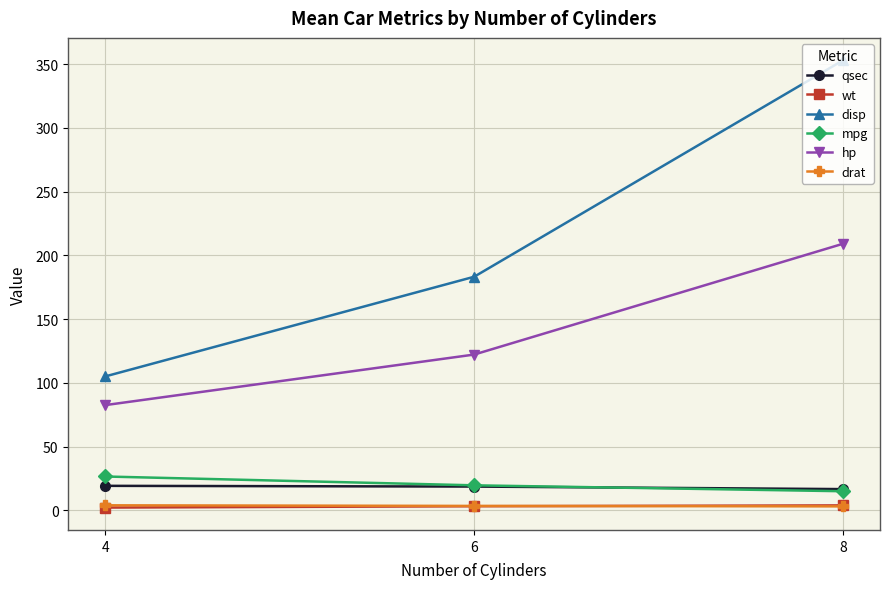

What is the greatest value displayed?

353.1